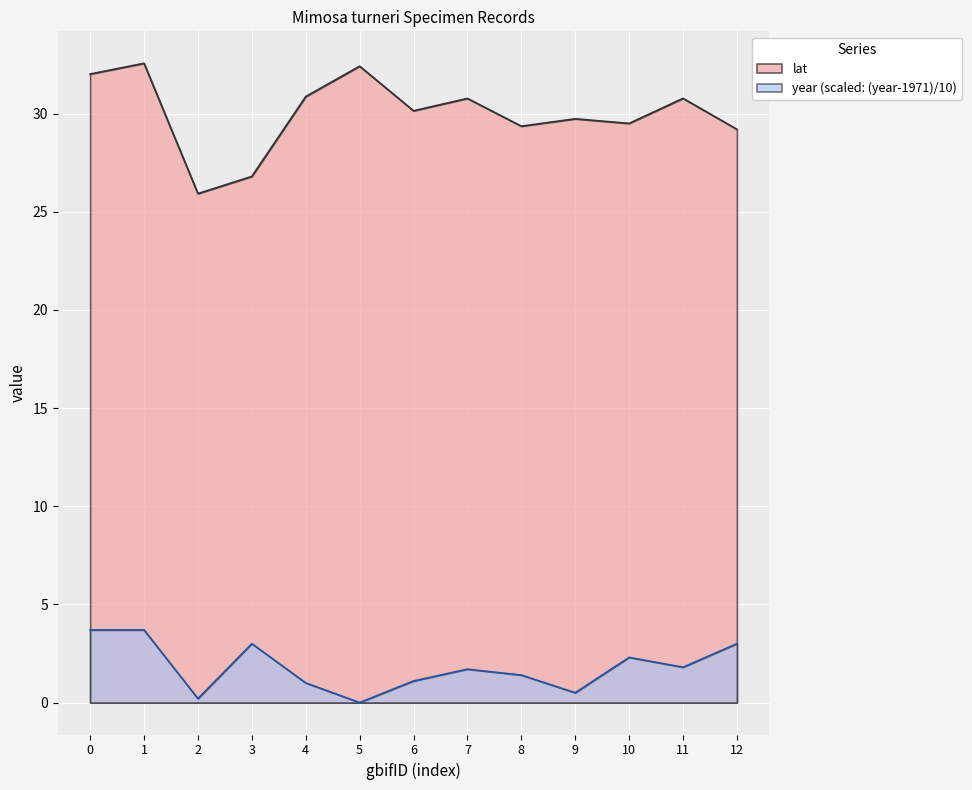

The lat series shows 9.9 at 10. True or false?

False